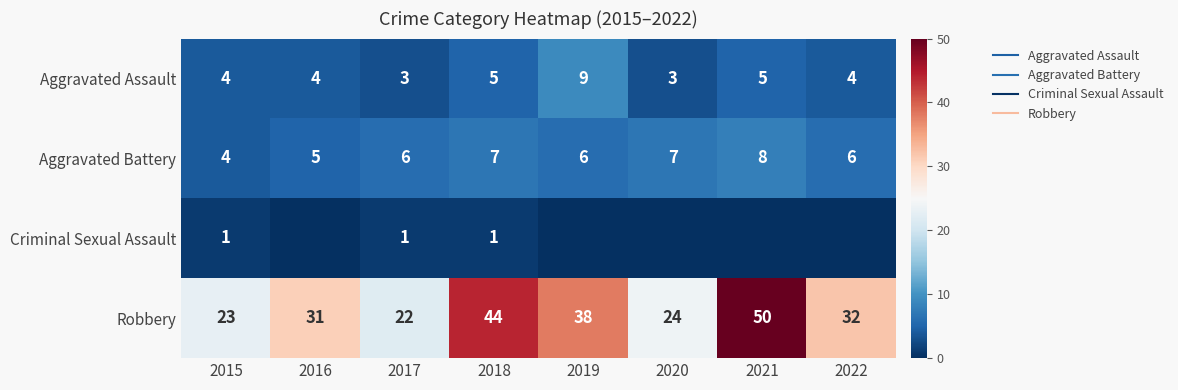

What is the sum of the Aggravated Assault values at 2020 and 2019?

12